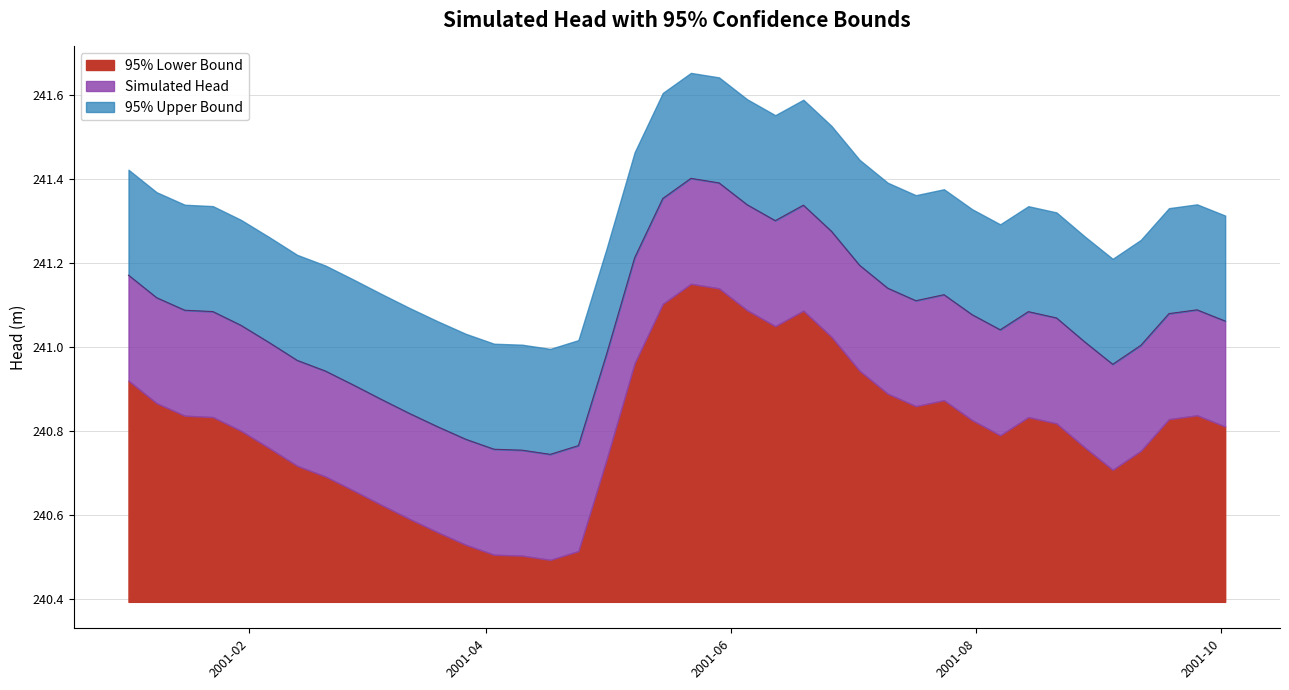

How many data points in Simulated Head are less than 241?

13